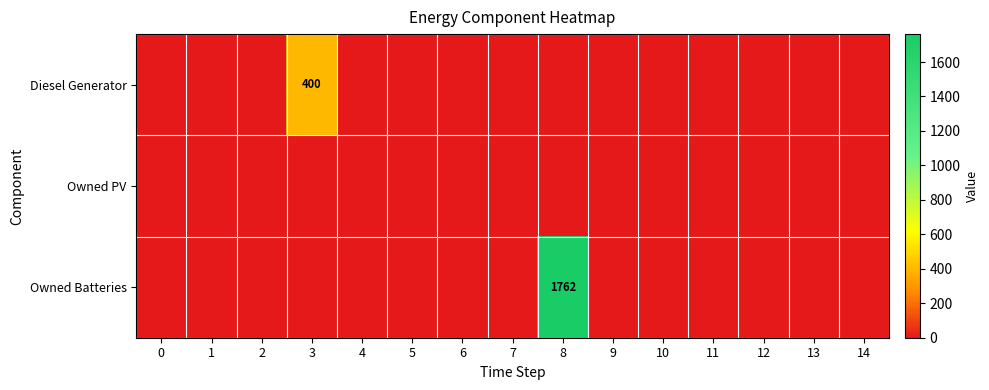

List the series in order of their overall mean, lowest first.

Owned PV, Diesel Generator, Owned Batteries